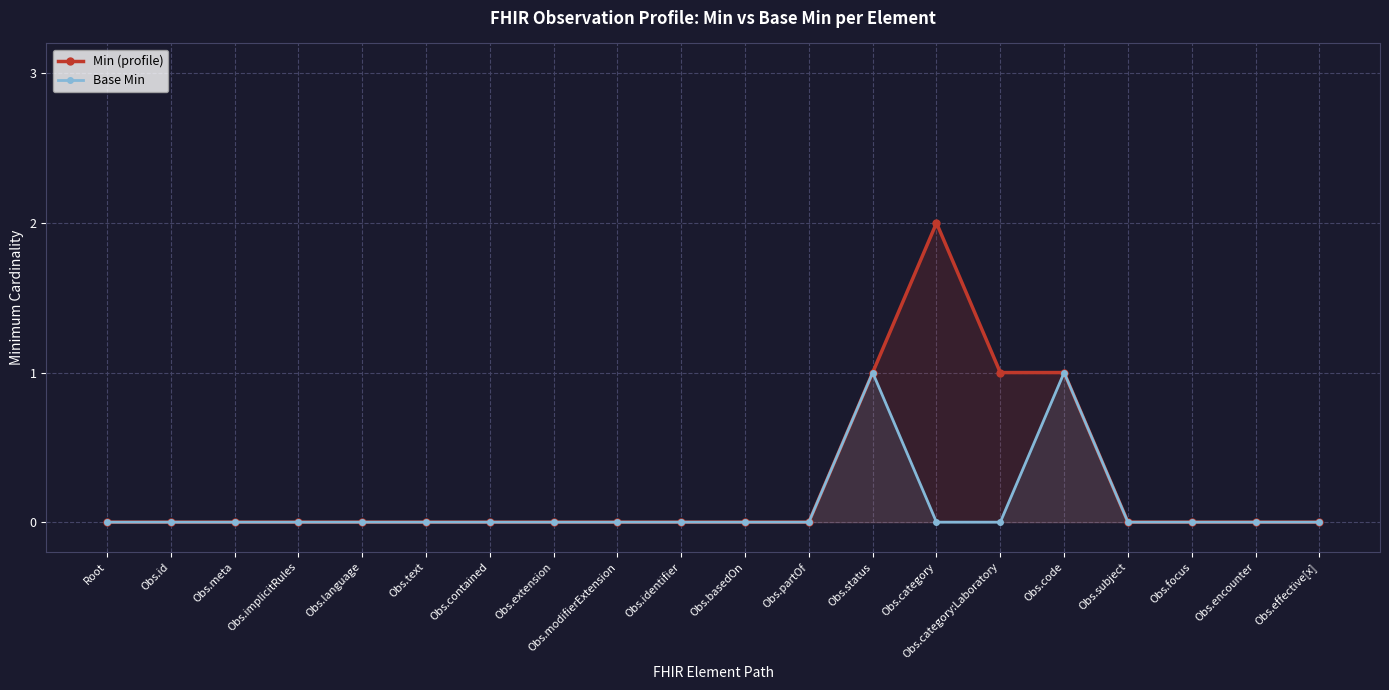

At which category is the sum across all series the highest?

Obs.status